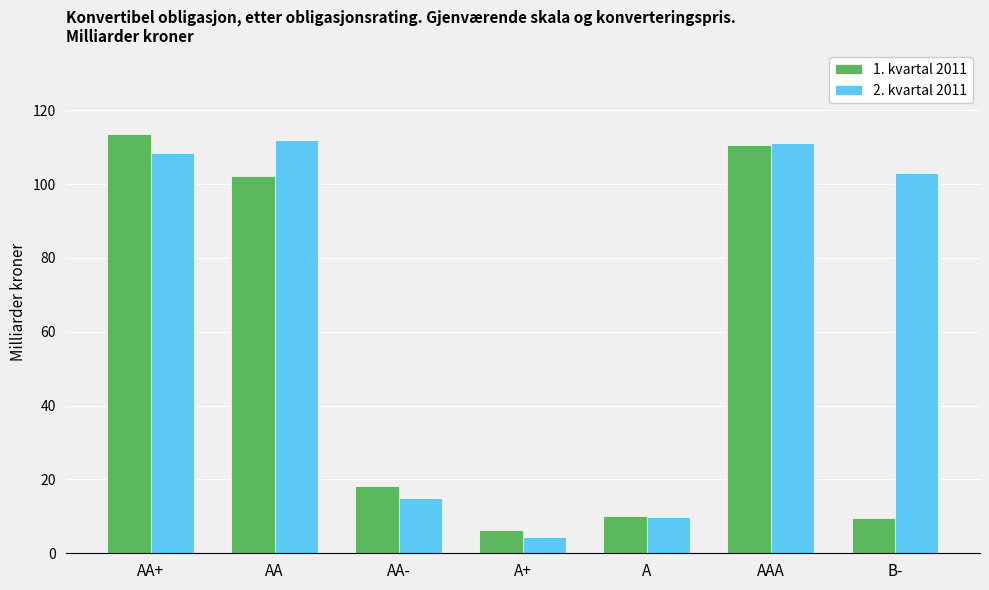

What is the maximum value for 2. kvartal 2011?

111.9